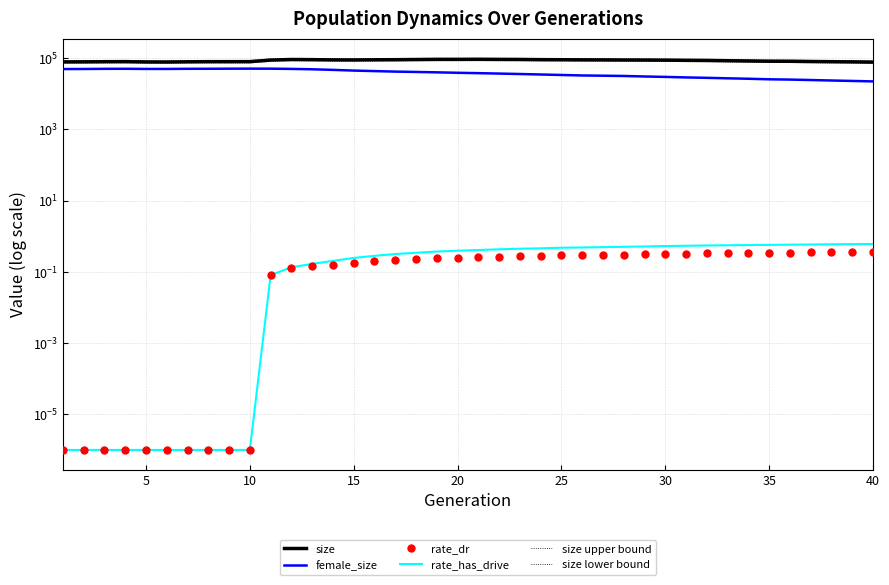

Rank the series by their maximum value, from highest to lowest.

size upper bound, size, size lower bound, female_size, rate_has_drive, rate_dr